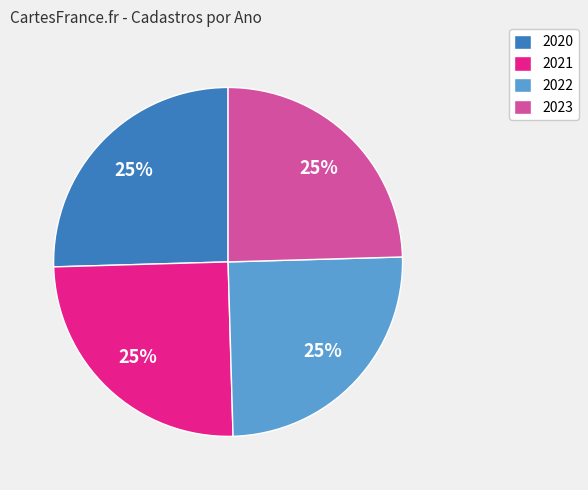

To the nearest percent, what portion does 2020 represent?

25%